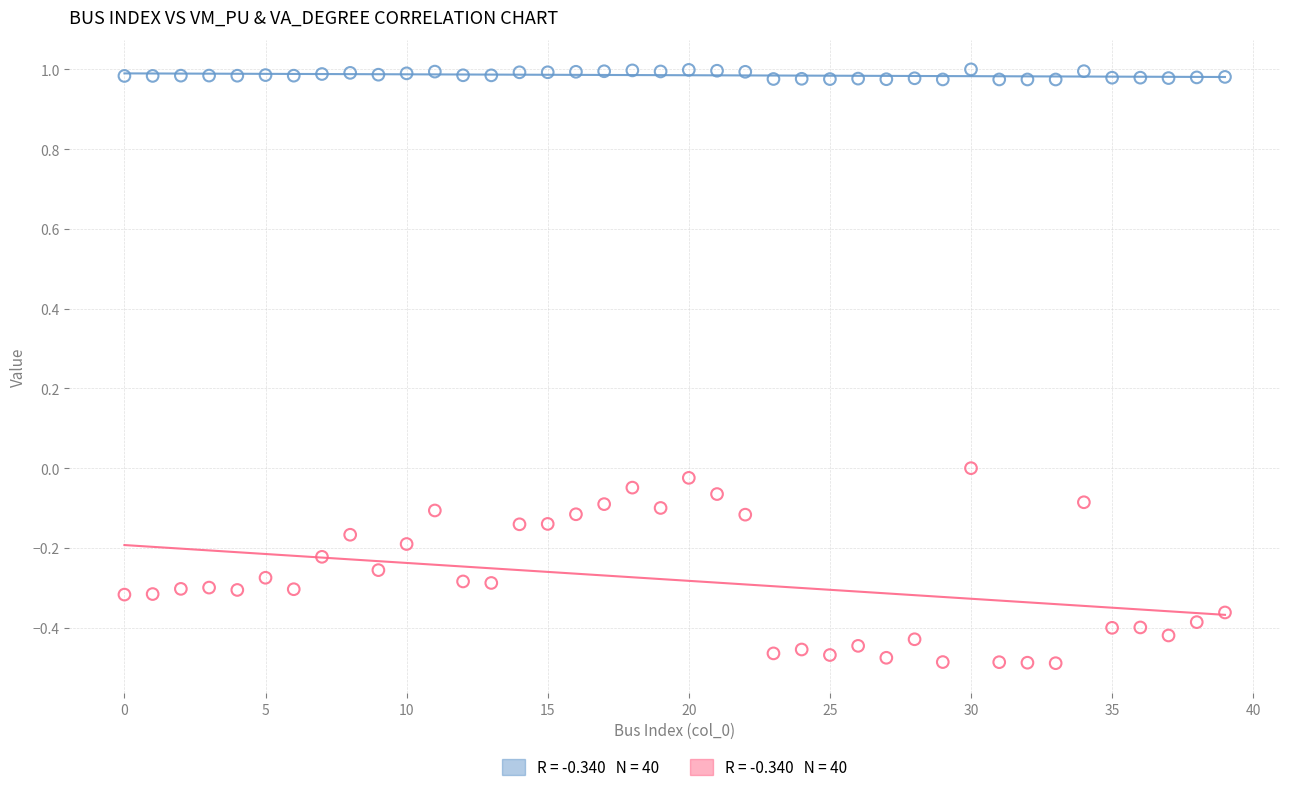

Across all data points, what is the range of Y values (max minus min)?

1.5